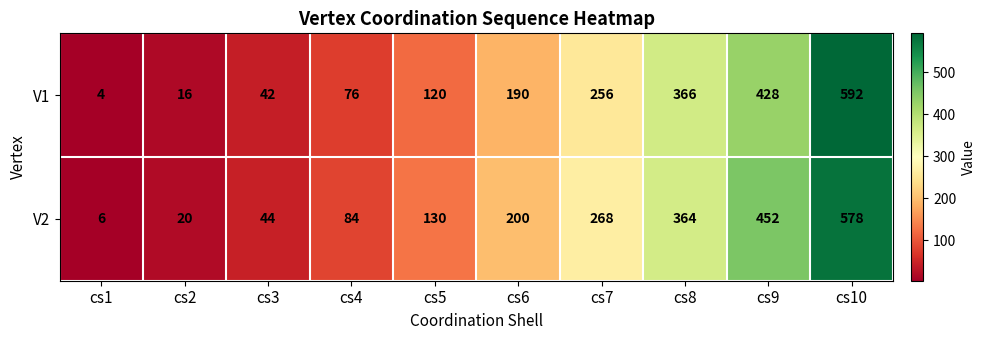

How many data points does each series have?

10